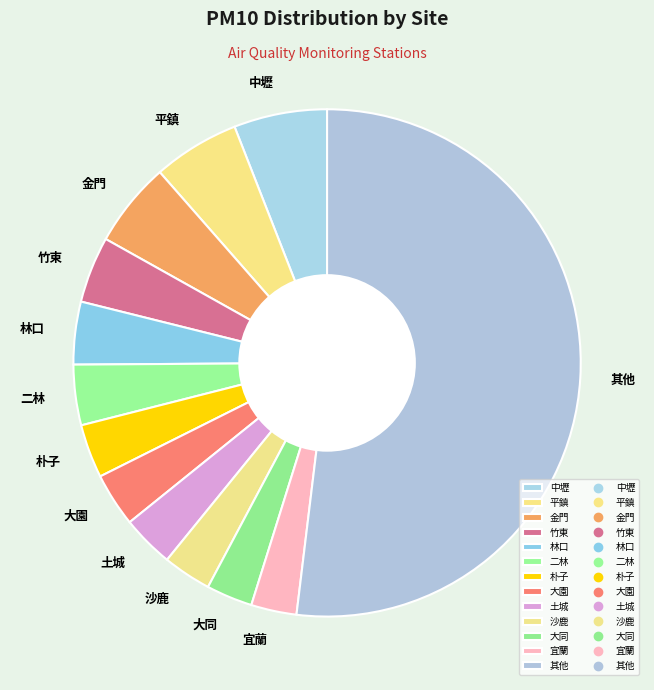

Count the number of slices in the pie.

13